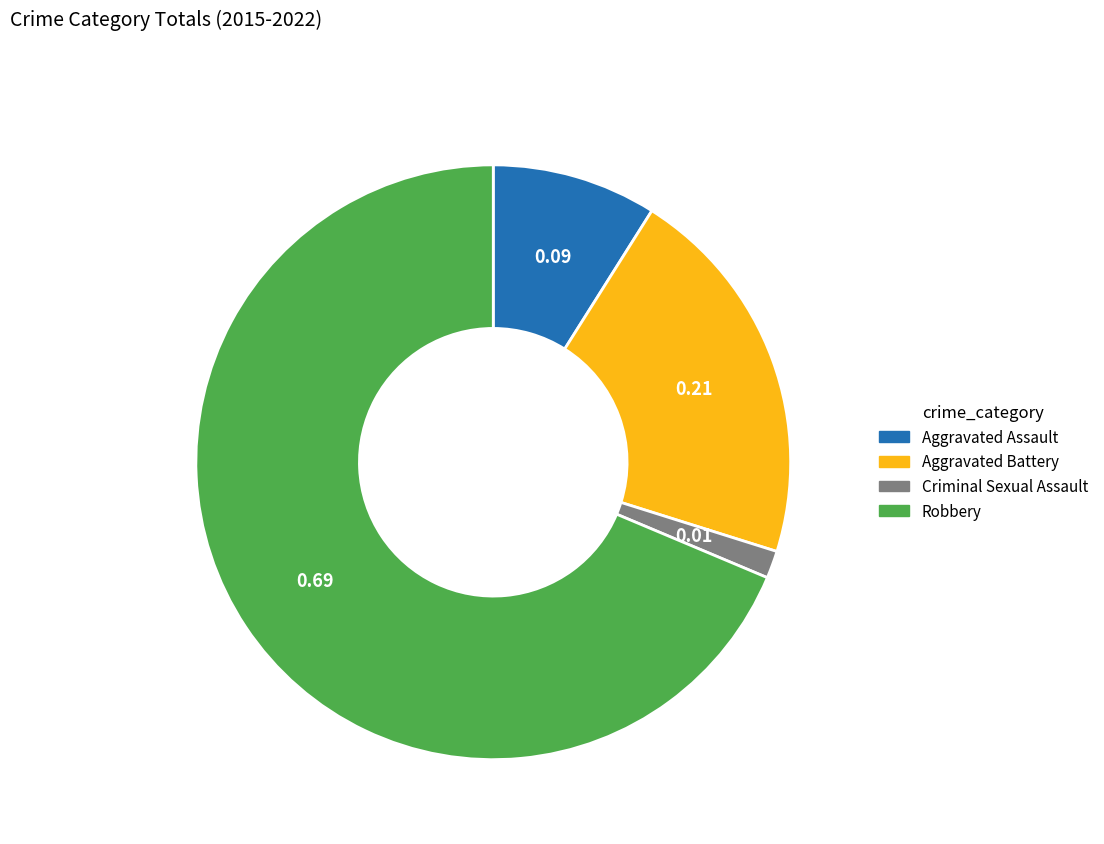

Which slice is the largest?

Robbery